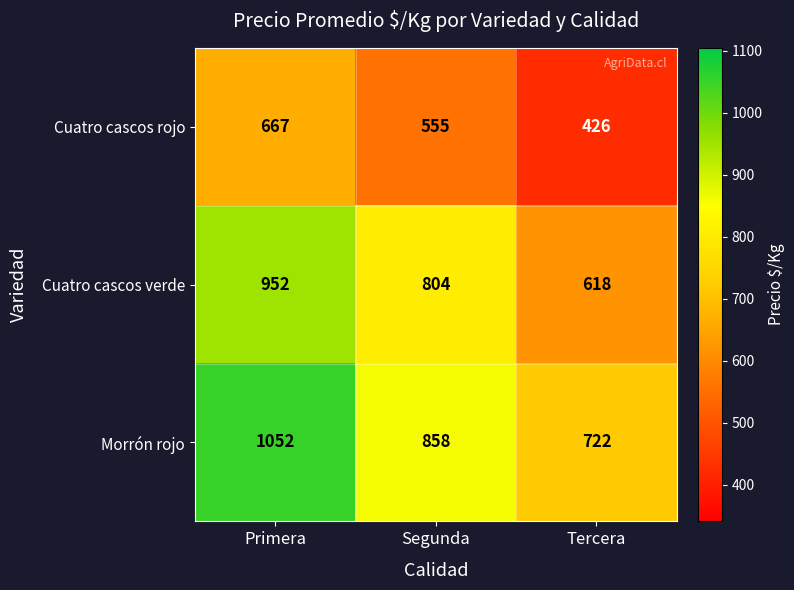

List the series in order of their overall mean, highest first.

Morrón rojo, Cuatro cascos verde, Cuatro cascos rojo